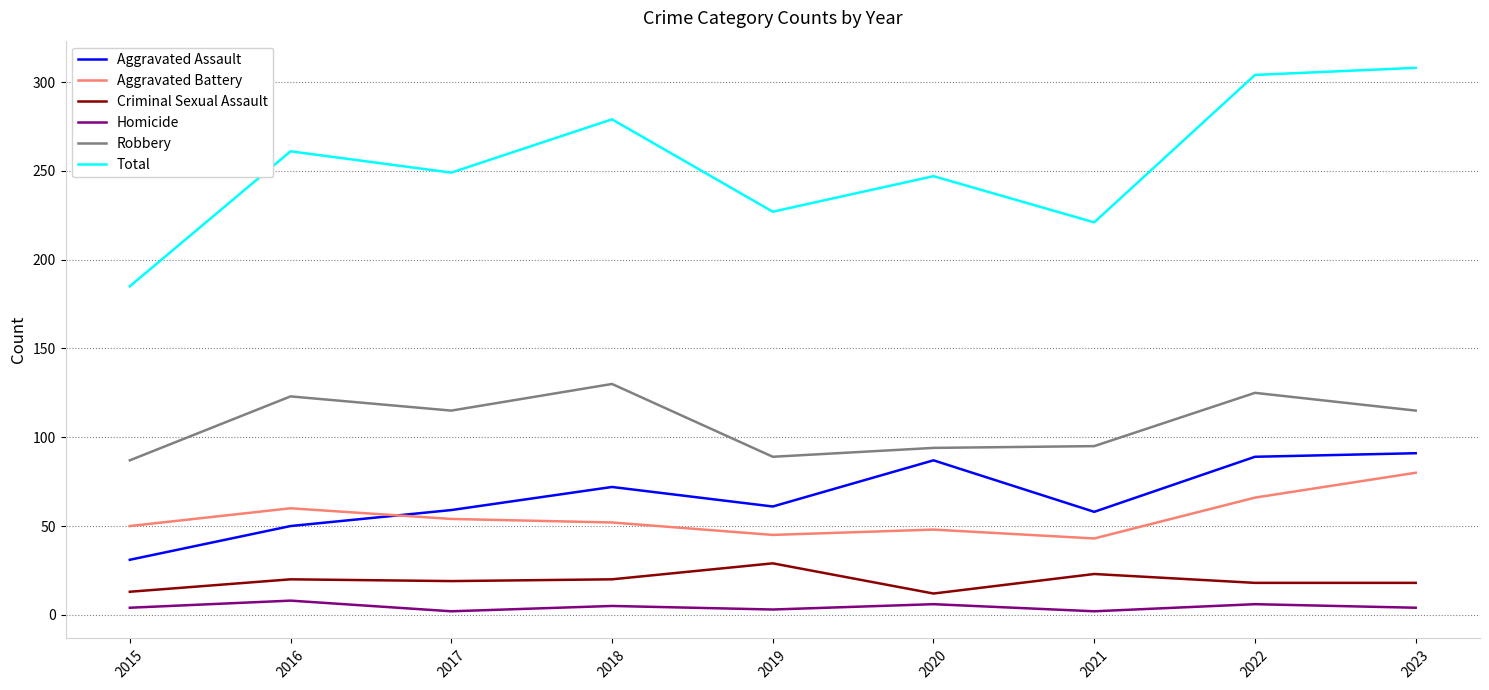

What is the maximum value for Aggravated Assault?

91